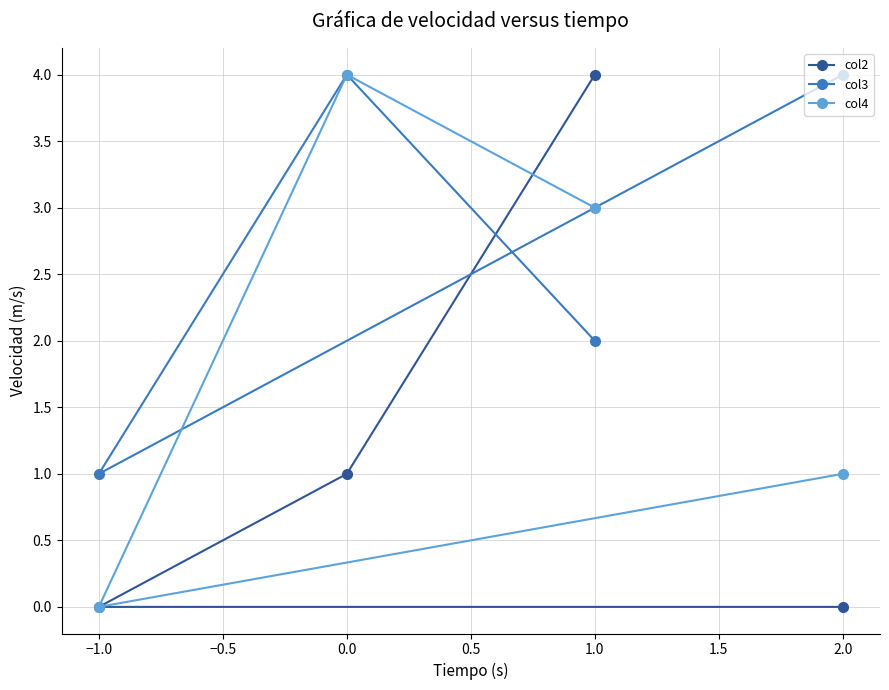

What is the total value across all series at −1.0?

1